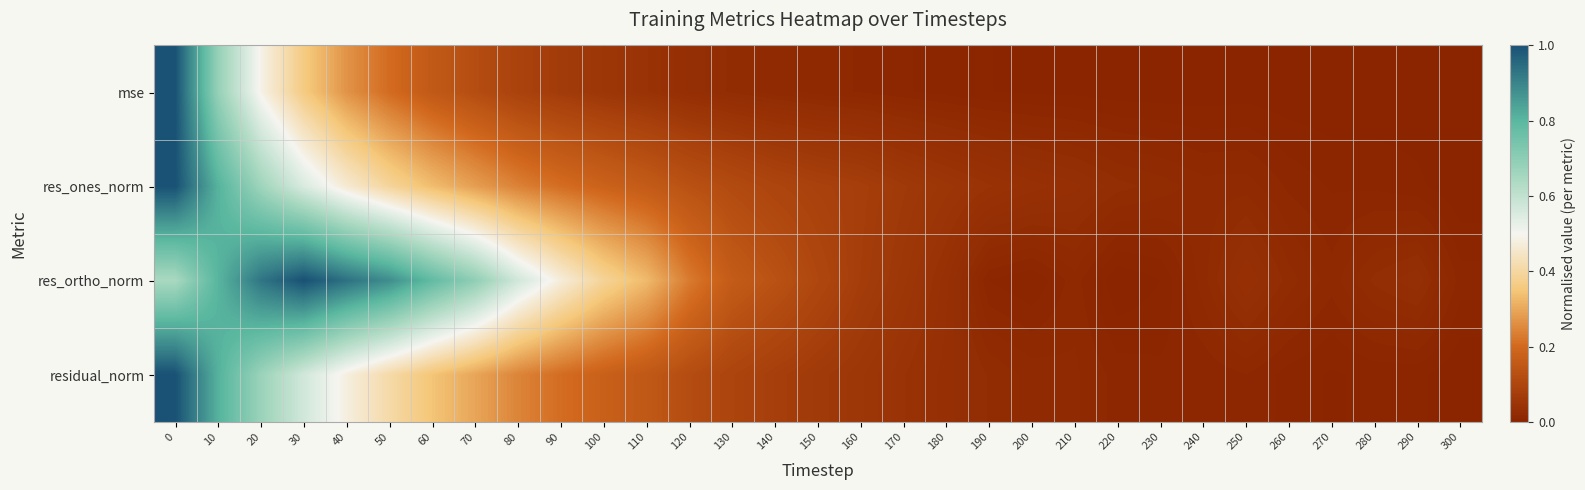

Which series has the largest range (max minus min)?

mse